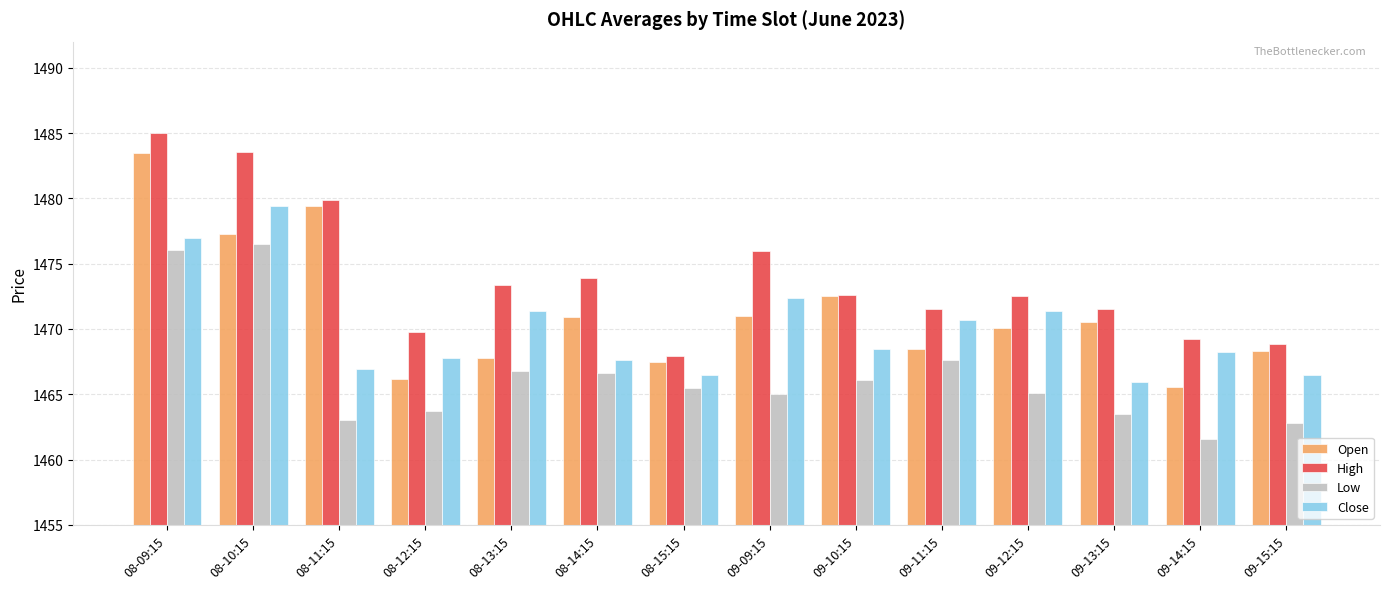

What is the minimum value shown in the chart?

1461.6